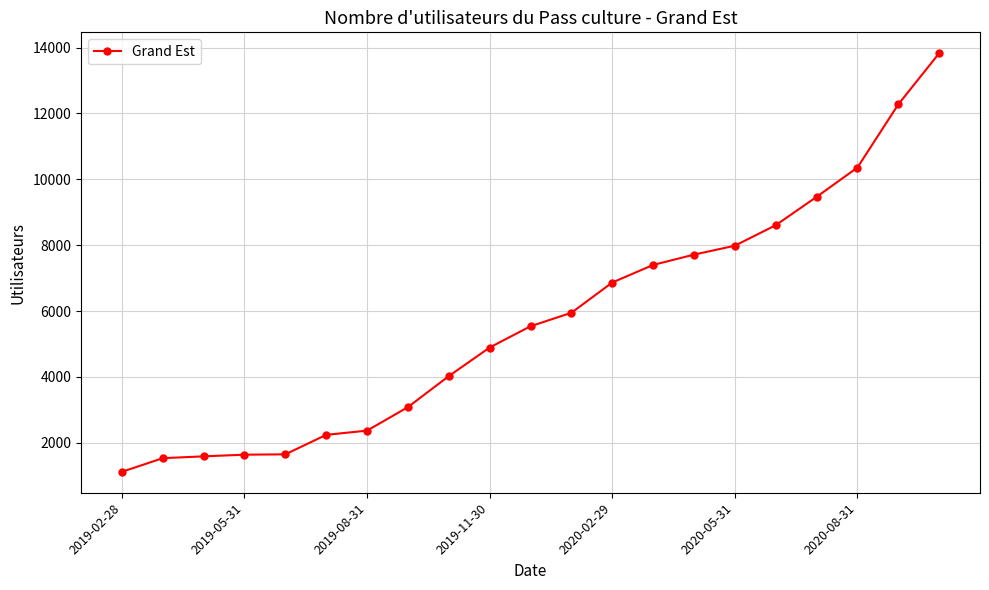

What is the minimum value shown in the chart?

1116